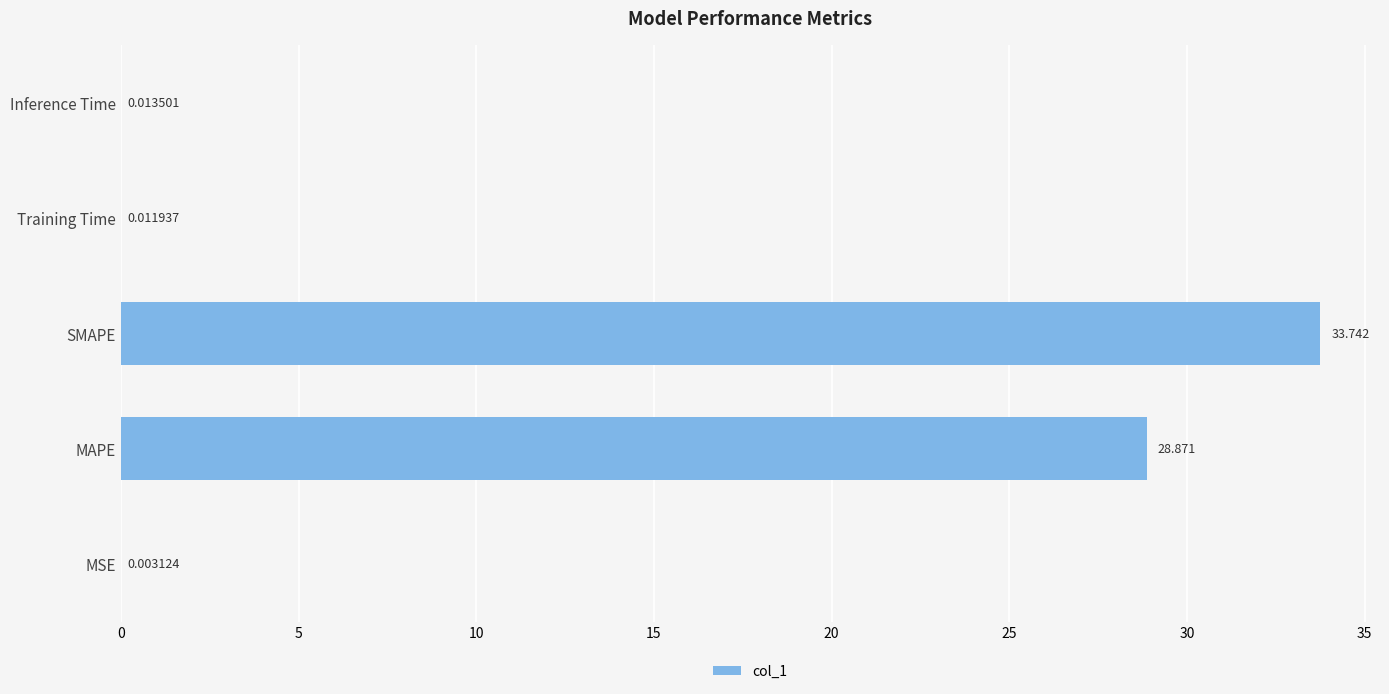

Where is the data nearest to the value 16?

MAPE